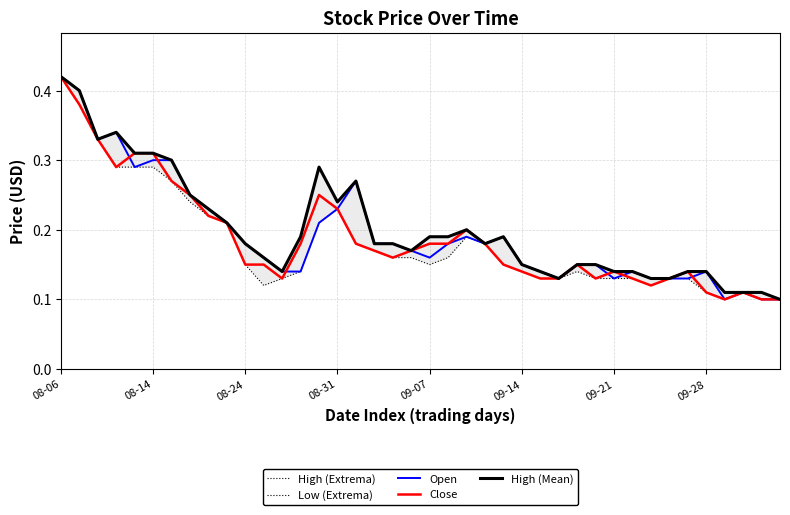

What is the difference between the maximum and second lowest values in the Open series?

0.3